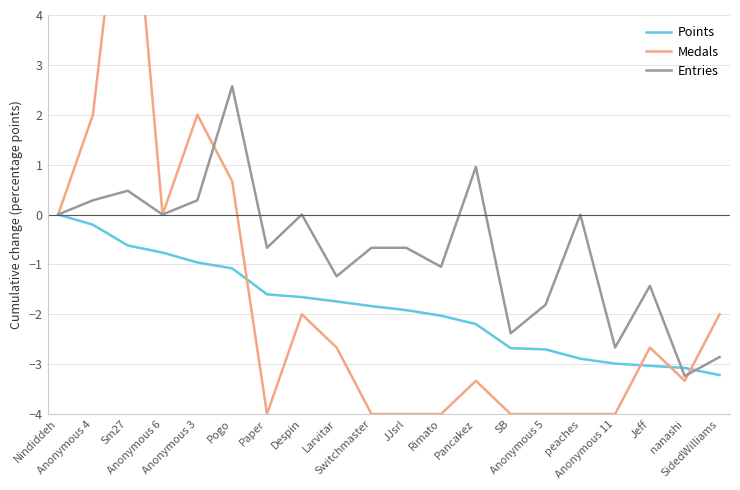

Is it true that Entries equals -0.8 at Anonymous 11?

False